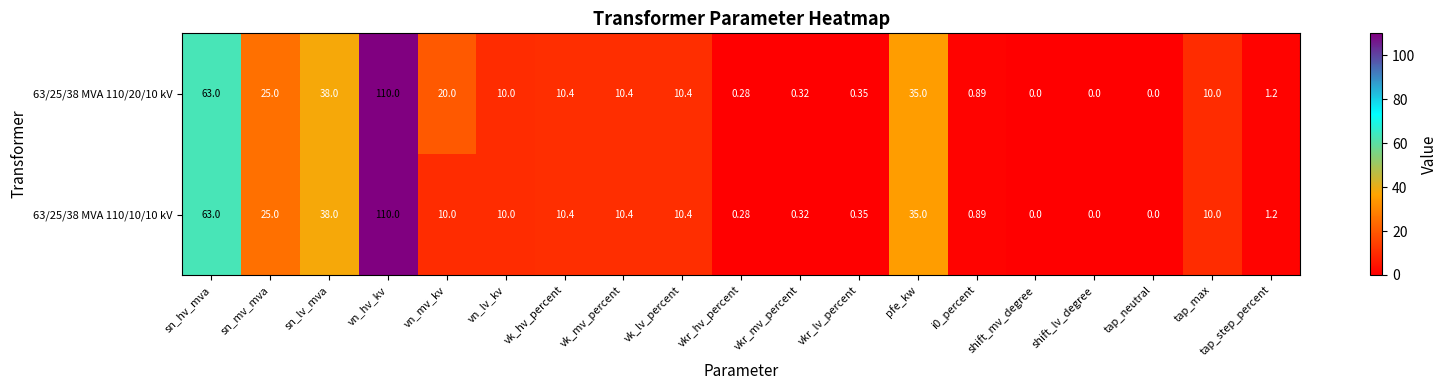

At which category is the sum across all series the highest?

vn_hv_kv